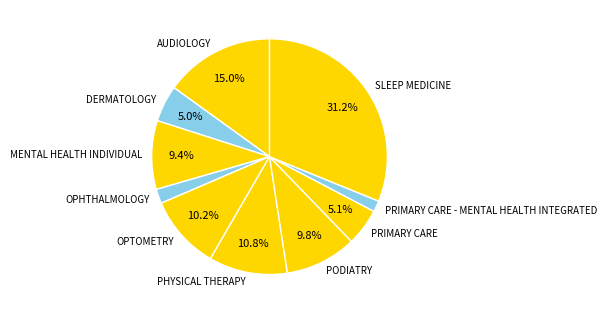

How many slices are in this pie chart?

10